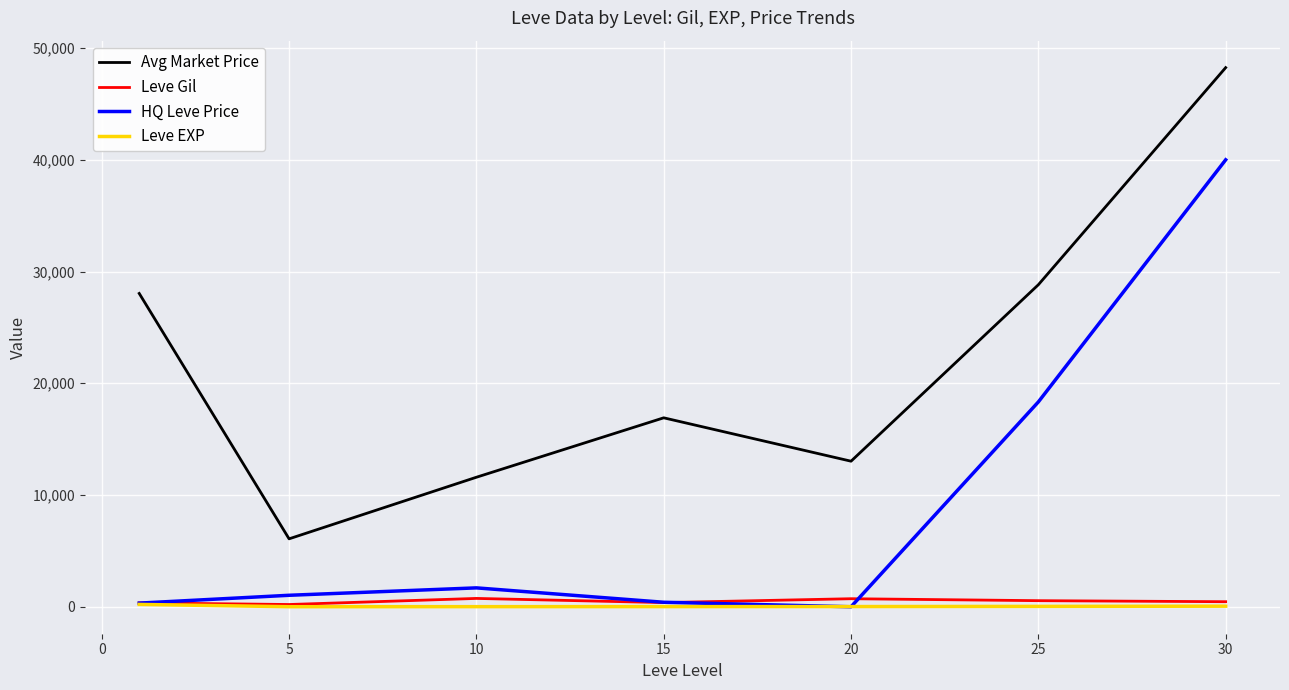

How many values in the HQ Leve Price series are below 1027?

3